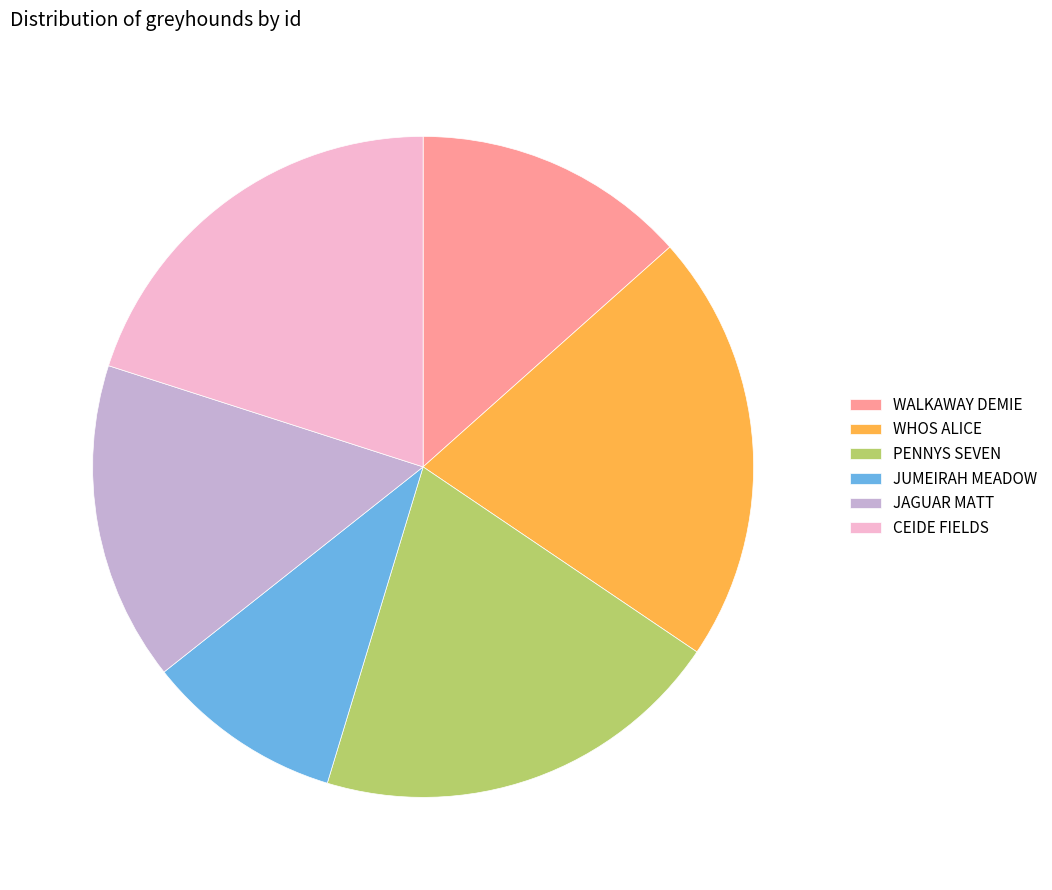

Which slice is the largest?

WHOS ALICE